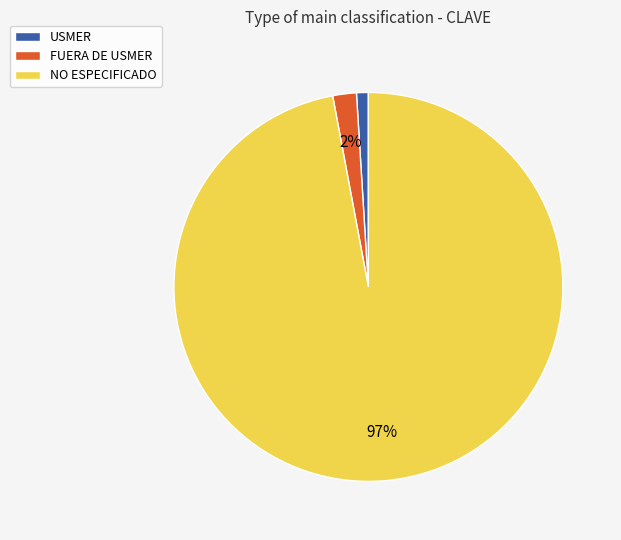

Does FUERA DE USMER represent more than half of the total?

No